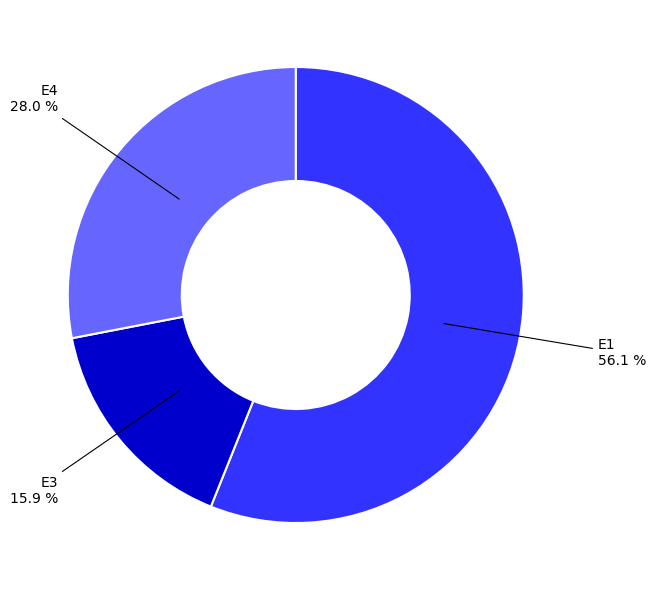

Which slice is the largest?

E1